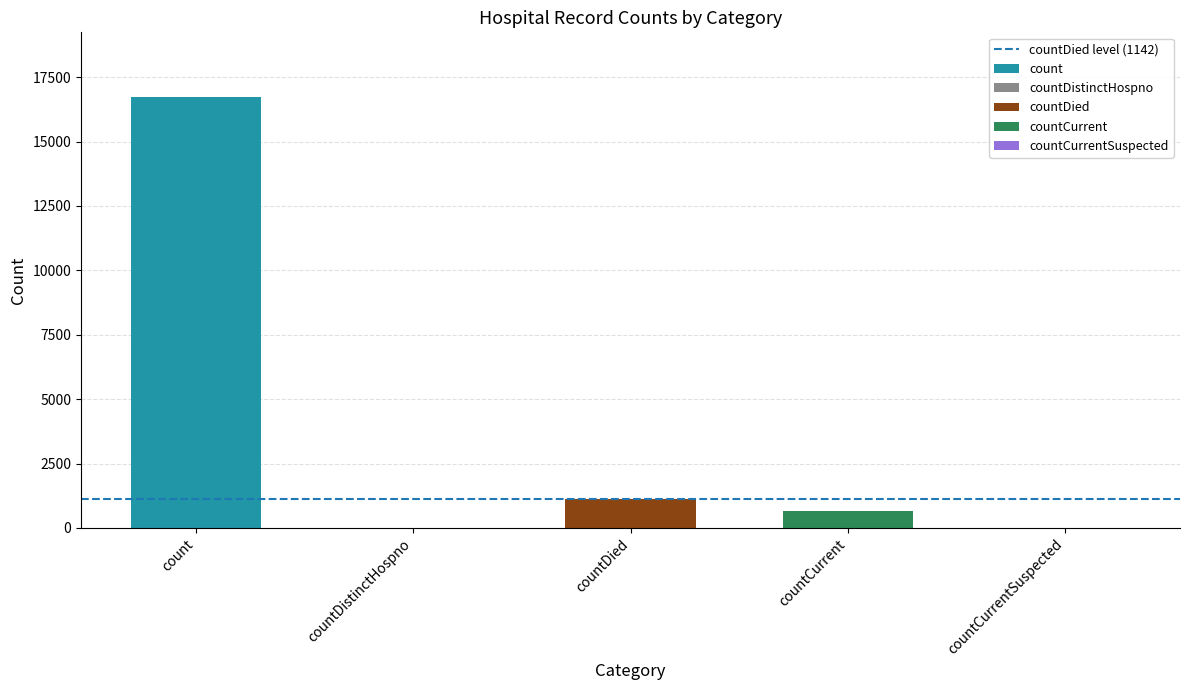

What position from the left is count?

1